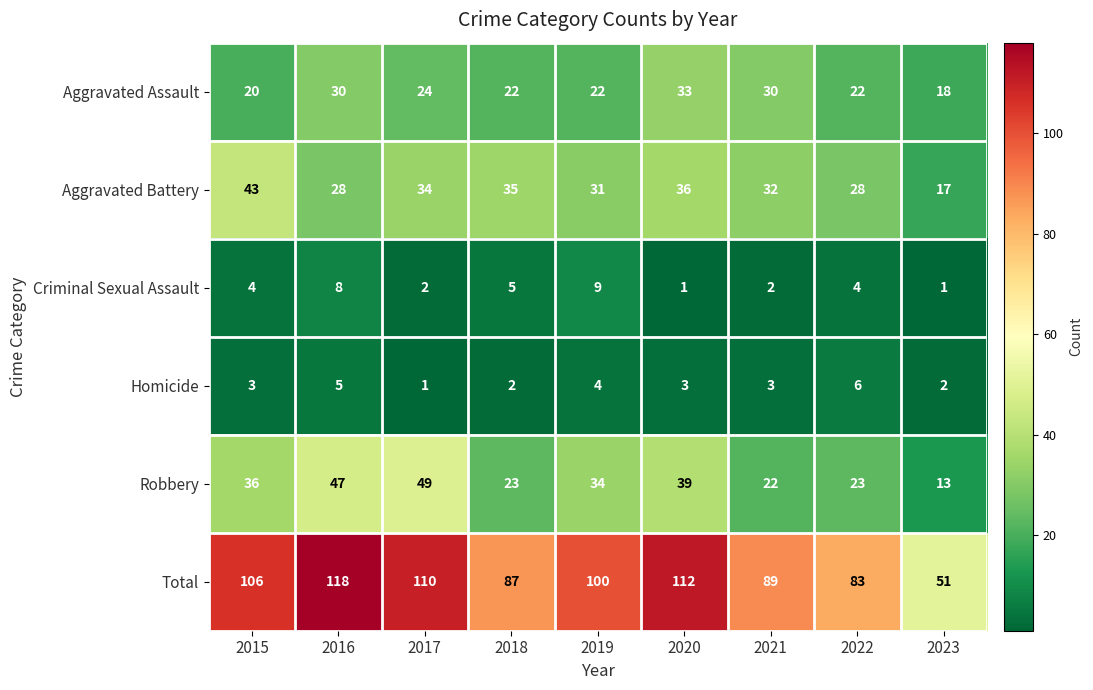

What is the difference between the Aggravated Assault values at 2020 and 2019?

11